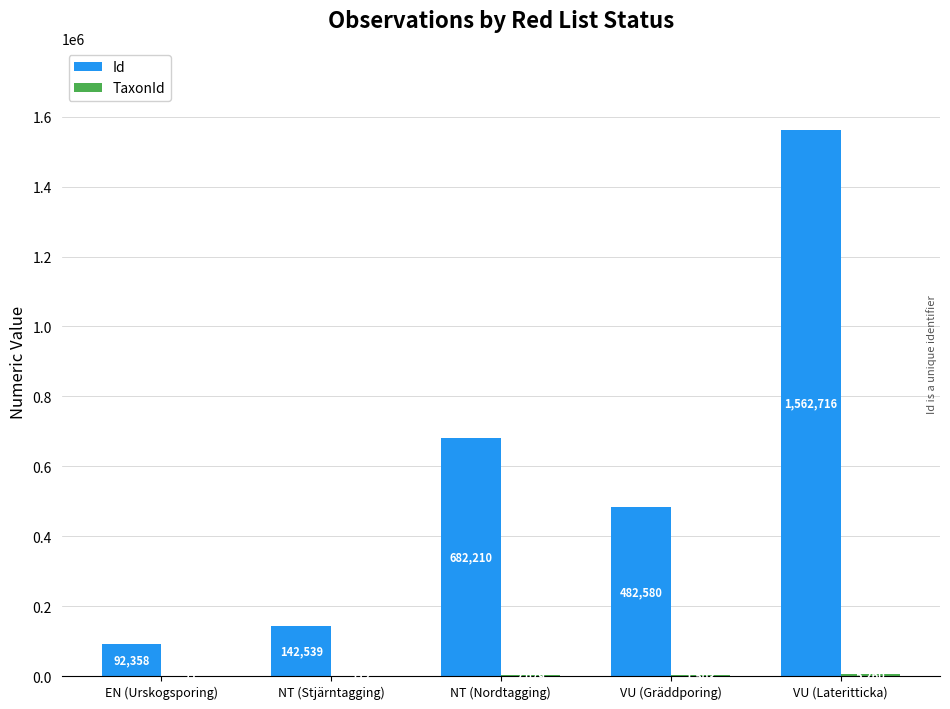

At which category does the chart reach its peak across all series?

VU (Lateritticka)